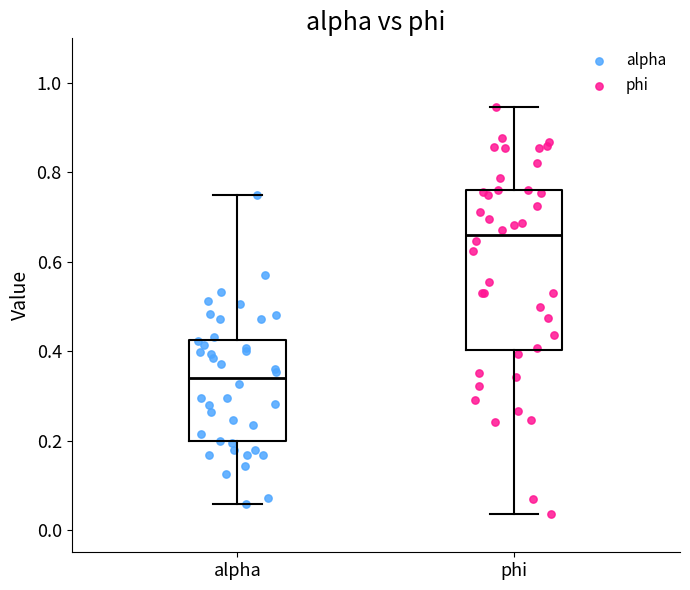

Where does the median line of the box for phi sit on the y-axis? The values are not printed on the chart, so give them approximately, as read against the axis.

0.66